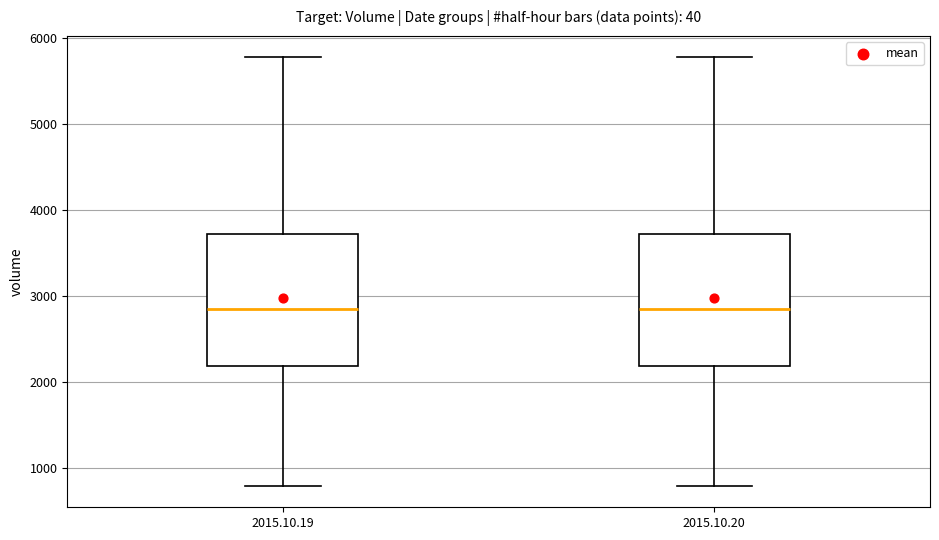

Reading left to right, read every box against the y-axis: the position of its median line, the range the box covers, and the ends of its whiskers. The values are not printed on the chart, so give them approximately, as read against the axis.

2015.10.19: median 2800, box 2200 to 3700, whiskers 800 to 5800
2015.10.20: median 2800, box 2200 to 3700, whiskers 800 to 5800